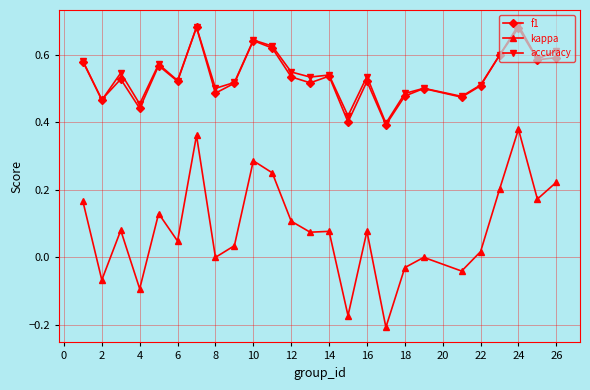

Which series has the widest spread of values?

kappa